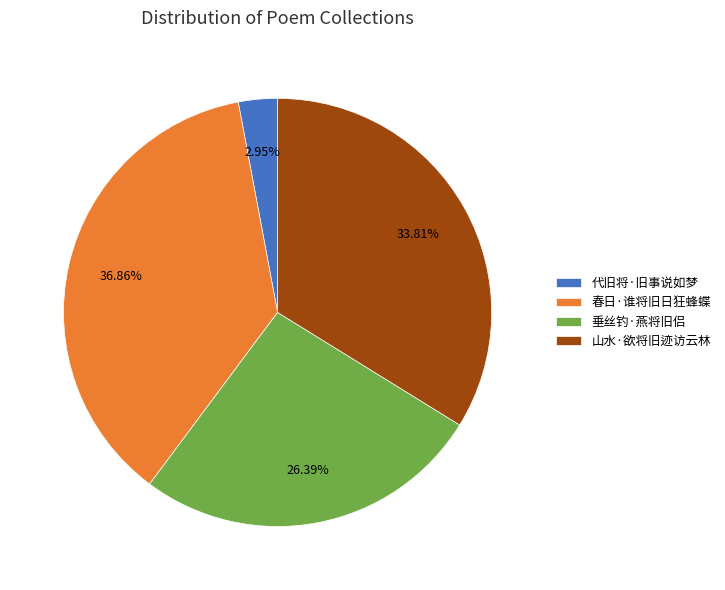

Approximately how many times larger is the value at 垂丝钓·燕将旧侣 compared to 春日·谁将旧日狂蜂蝶?

0.7